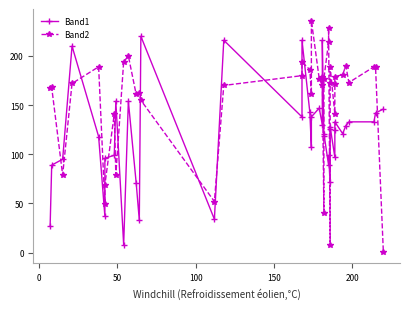

In Band2, how many points are lower than both neighbors (excluding endpoints)?

11